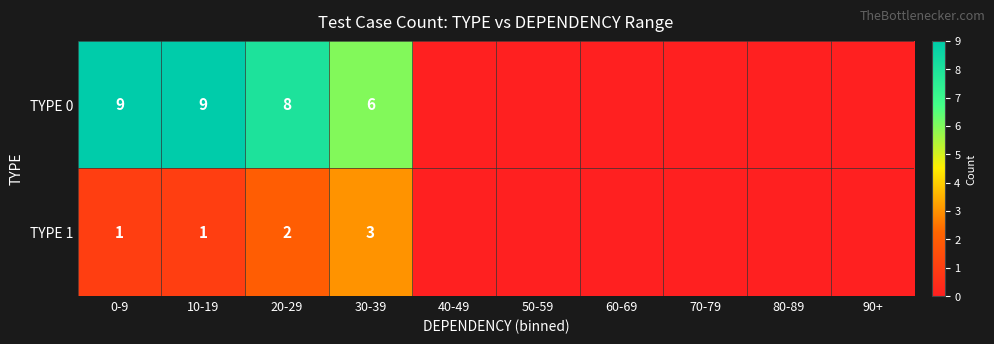

The value of TYPE 0 at 30-39 is 2. True or false?

False